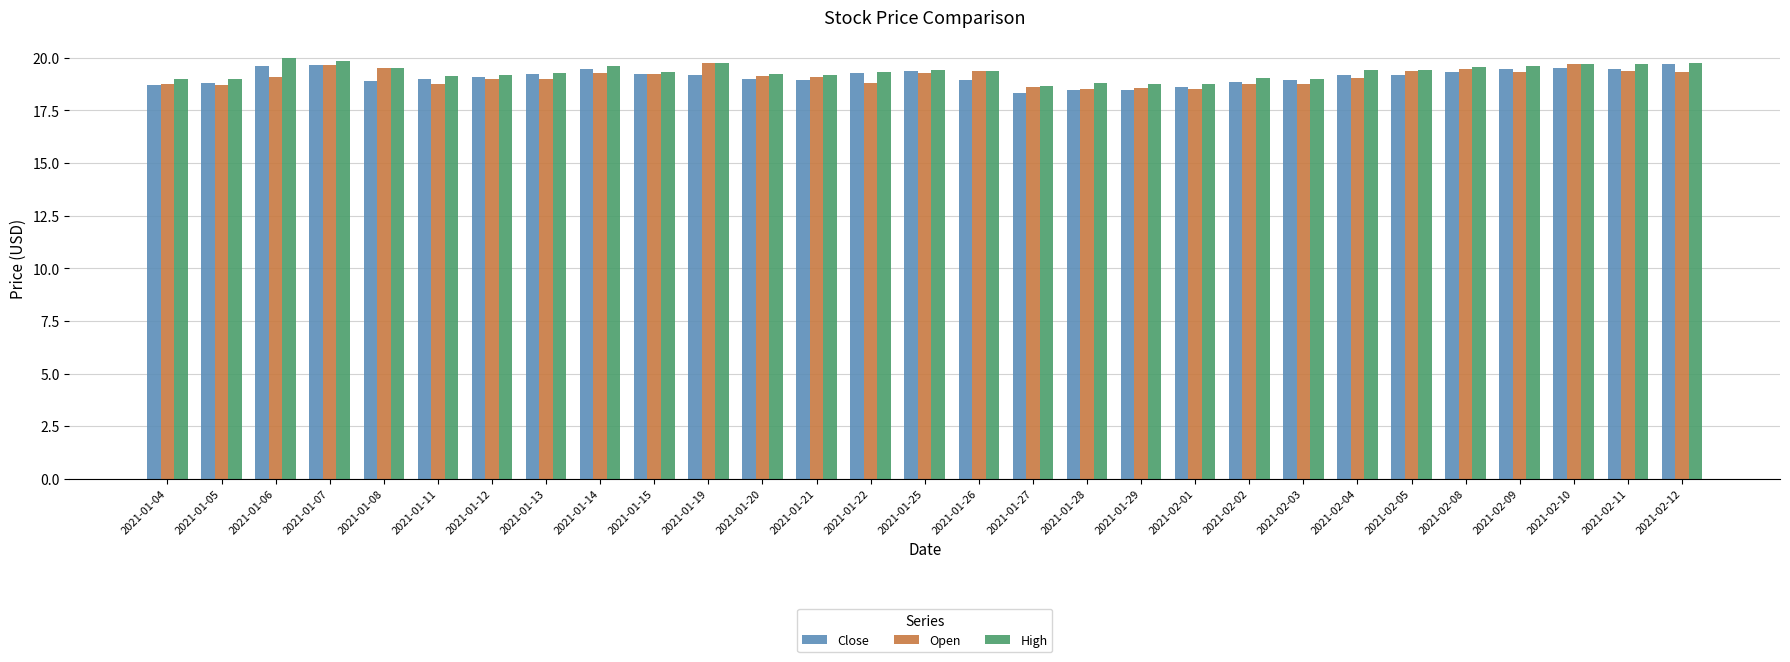

What is the label of the 7th bar from the left?

2021-01-12